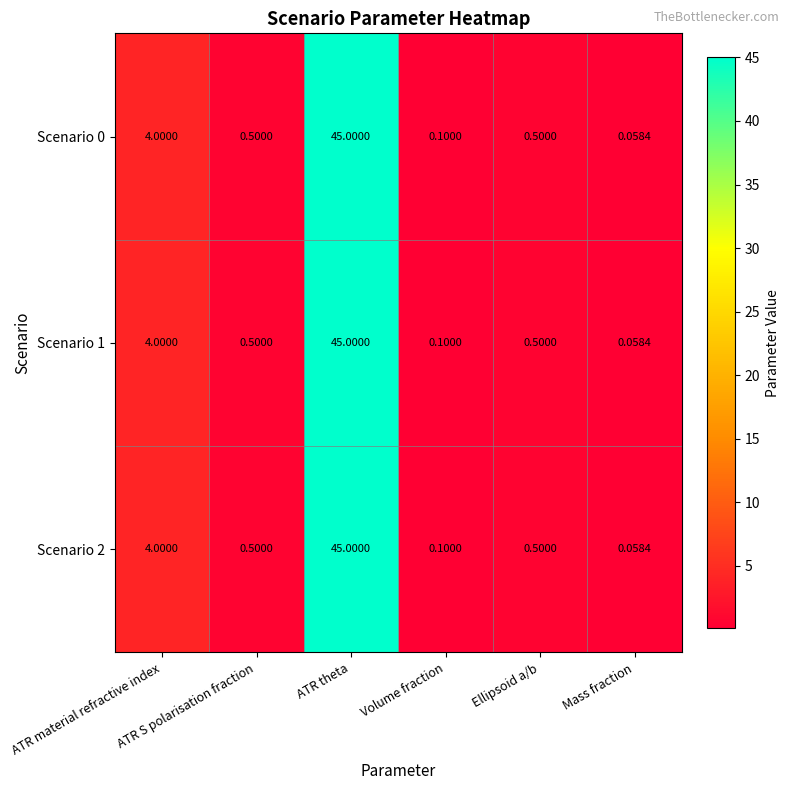

At how many categories does at least one series exceed 11?

1